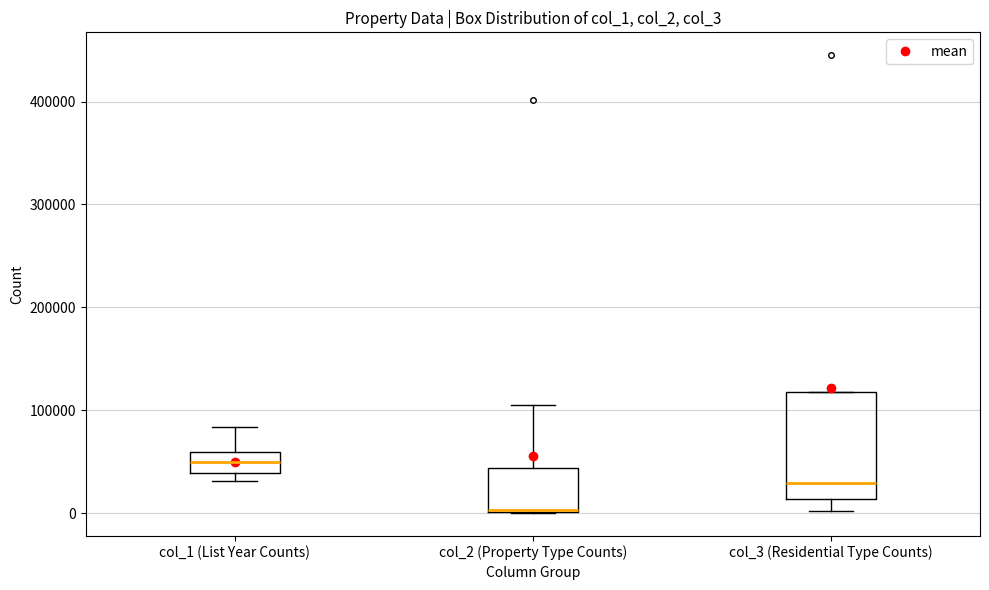

Where is the upper edge of the box for col_2 (Property Type Counts) on the y-axis? The values are not printed on the chart, so give them approximately, as read against the axis.

40000